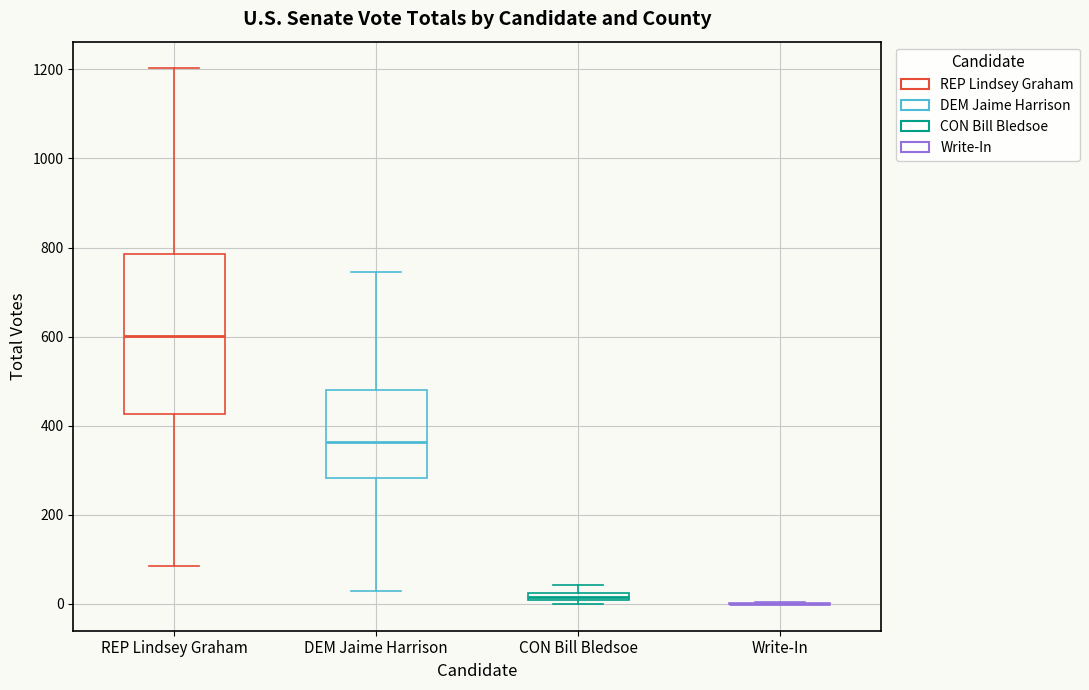

Where is the lower edge of the box for CON Bill Bledsoe on the y-axis? The values are not printed on the chart, so give them approximately, as read against the axis.

0